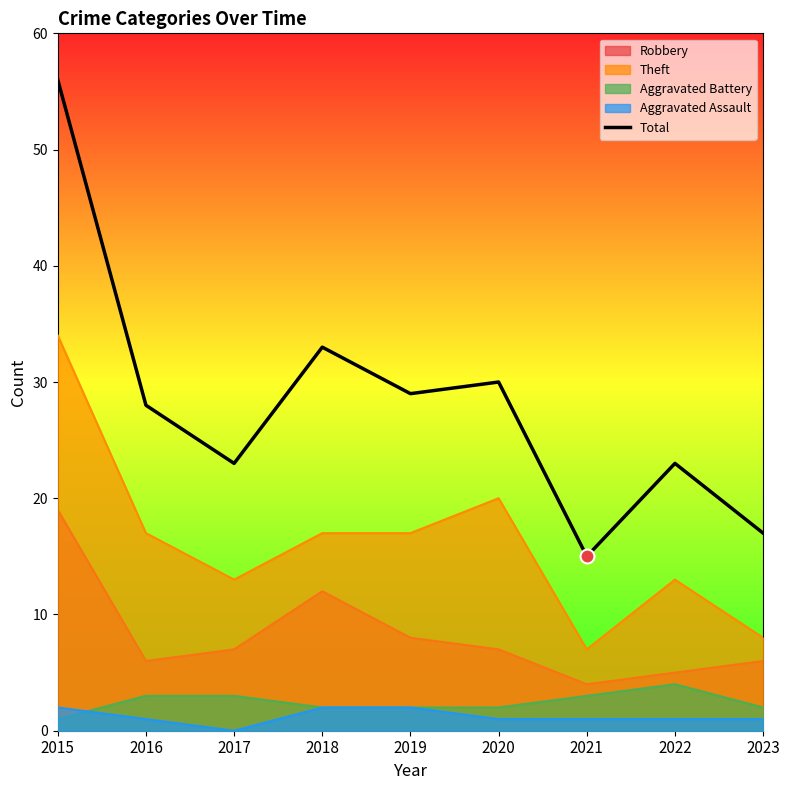

True or false: the data shows 12 at 2015.

False